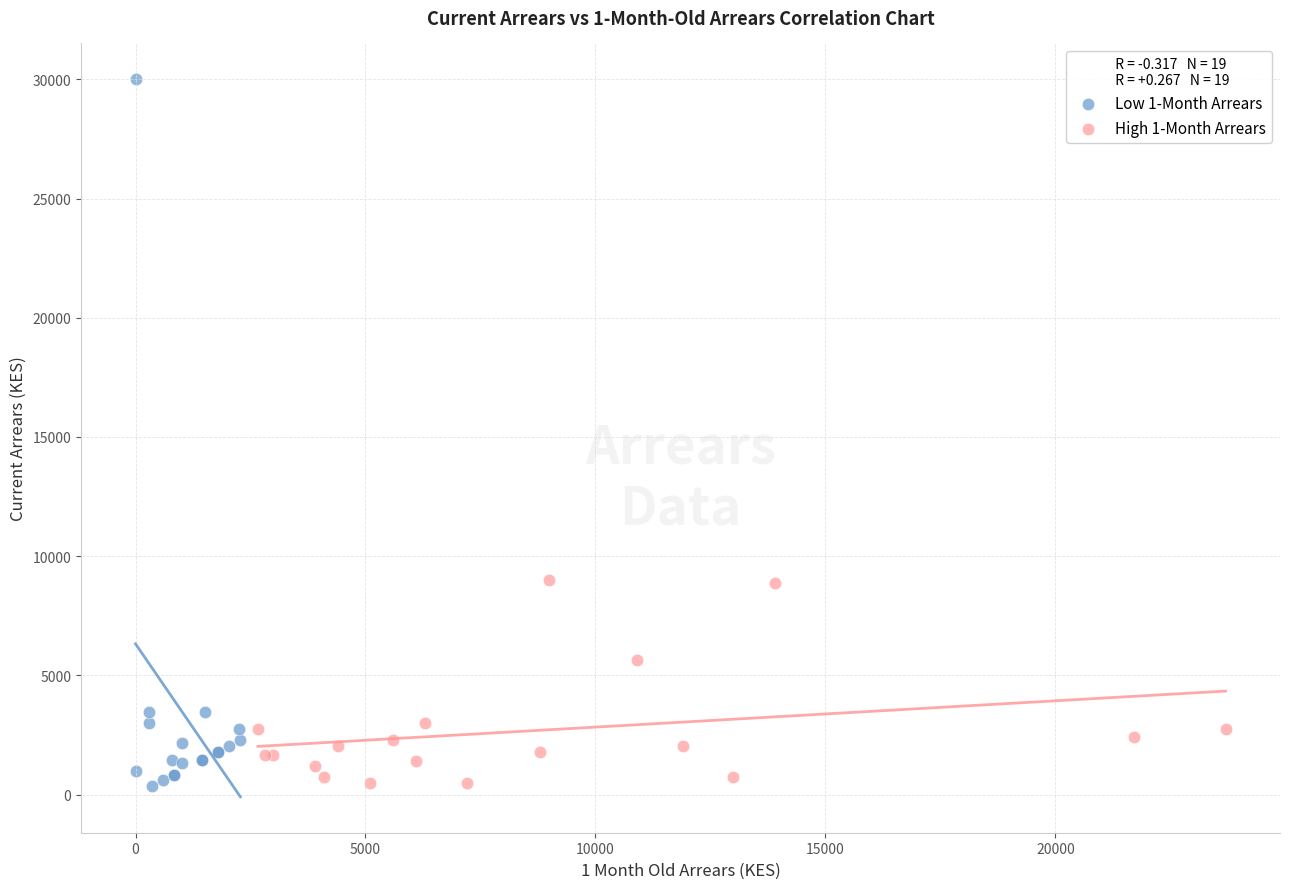

Which series has the largest Y range (max minus min)?

Low 1-Month Arrears